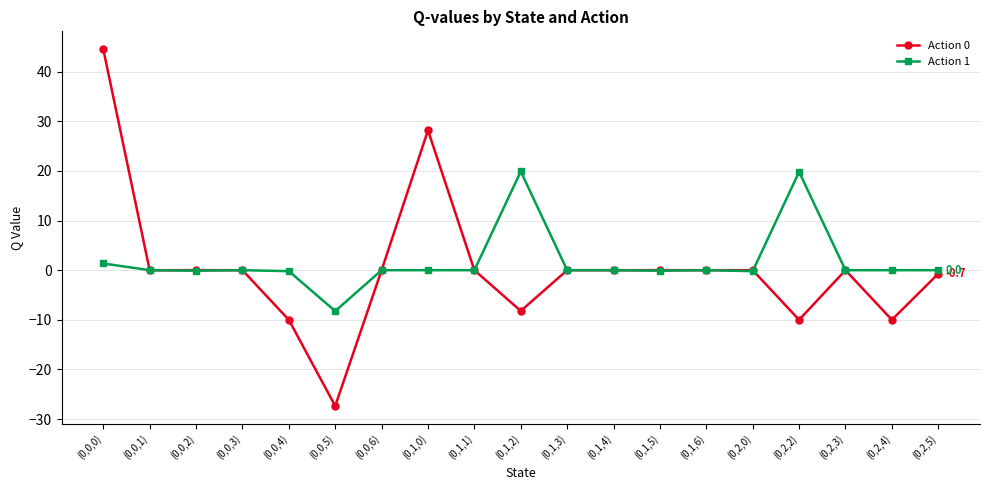

Between (0,0,0) and (0,0,2), which series saw the biggest shift?

Action 0